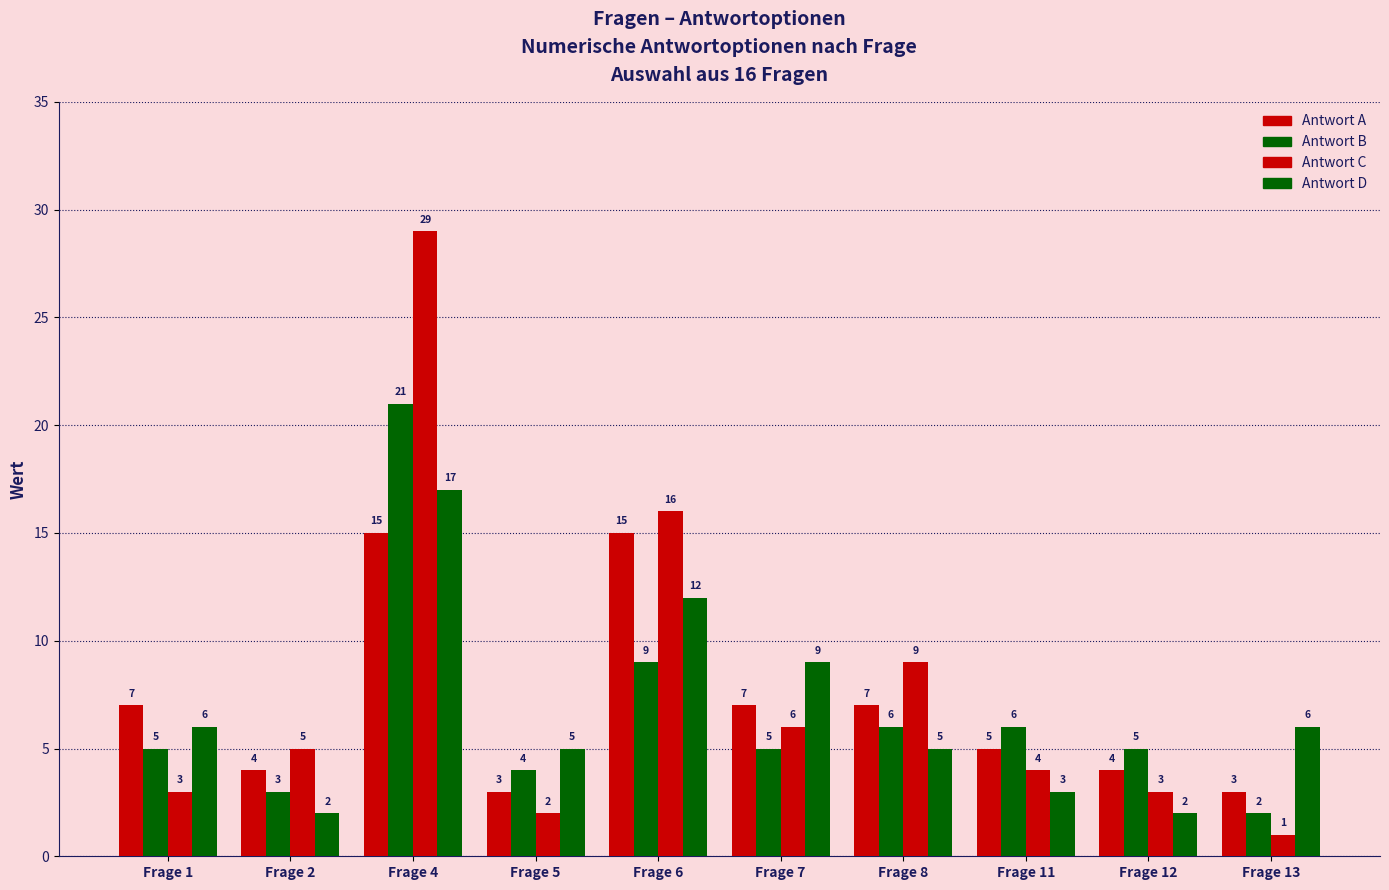

At how many categories does at least one series exceed 11?

2